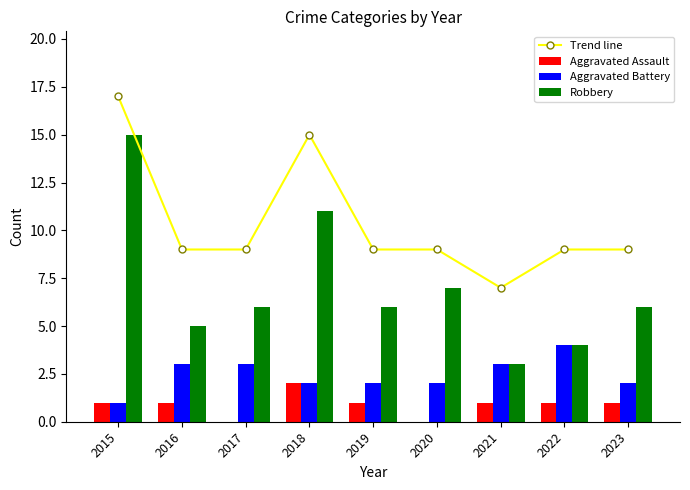

Is the value of Aggravated Battery at 2022 greater than the value of Aggravated Assault at 2021?

Yes